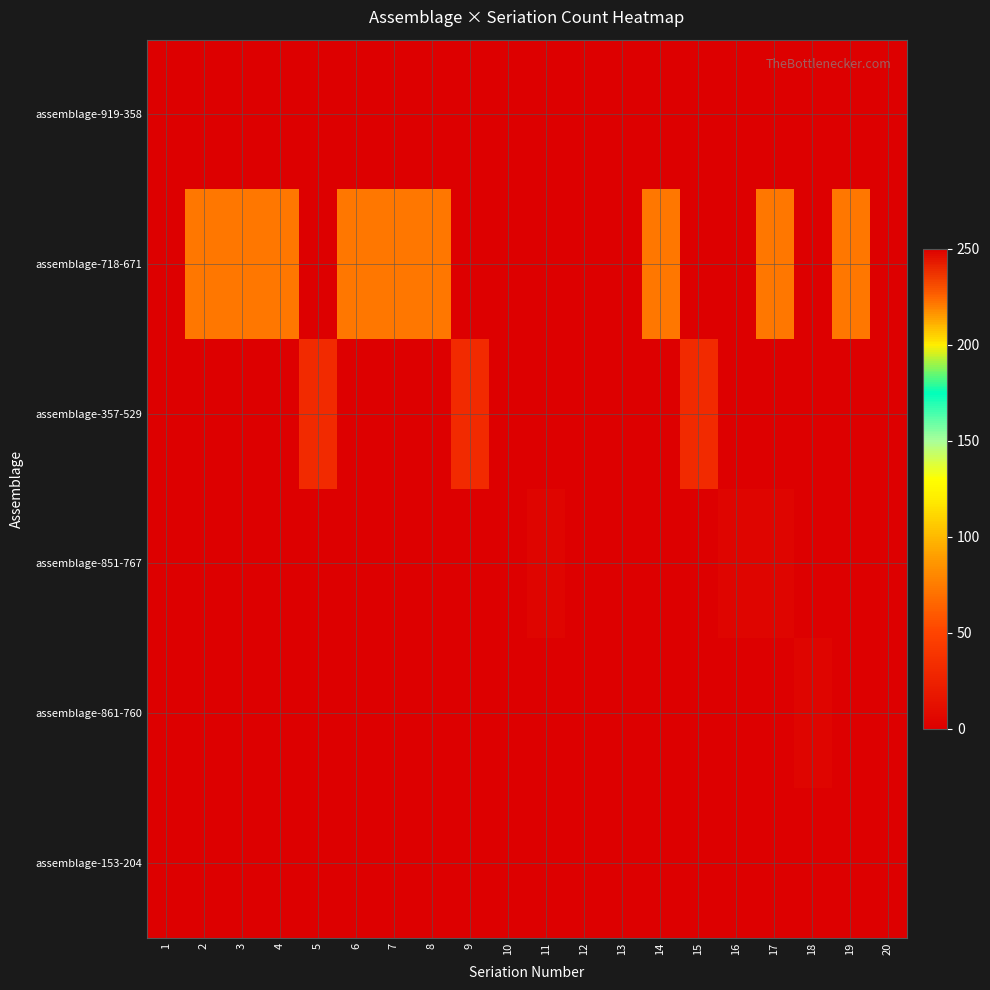

Reading right to left, transcribe all the data shown in this chart.

assemblage-919-358: 20=0	19=0	18=0	17=0	16=0	15=0	14=0	13=0	12=0	11=0	10=0	9=0	8=0	7=0	6=0	5=0	4=0	3=0	2=0	1=0
assemblage-718-671: 20=0	19=73	18=0	17=73	16=0	15=0	14=73	13=0	12=0	11=0	10=0	9=0	8=73	7=73	6=73	5=0	4=73	3=73	2=73	1=0
assemblage-357-529: 20=0	19=0	18=0	17=0	16=0	15=32	14=0	13=0	12=0	11=0	10=0	9=32	8=0	7=0	6=0	5=32	4=0	3=0	2=0	1=0
assemblage-851-767: 20=0	19=0	18=0	17=4	16=4	15=0	14=0	13=0	12=0	11=4	10=0	9=0	8=0	7=0	6=0	5=0	4=0	3=0	2=0	1=0
assemblage-861-760: 20=0	19=0	18=4	17=0	16=0	15=0	14=0	13=0	12=0	11=0	10=0	9=0	8=0	7=0	6=0	5=0	4=0	3=0	2=0	1=0
assemblage-153-204: 20=250	19=0	18=0	17=0	16=0	15=0	14=0	13=0	12=0	11=0	10=0	9=0	8=0	7=0	6=0	5=0	4=0	3=0	2=0	1=0